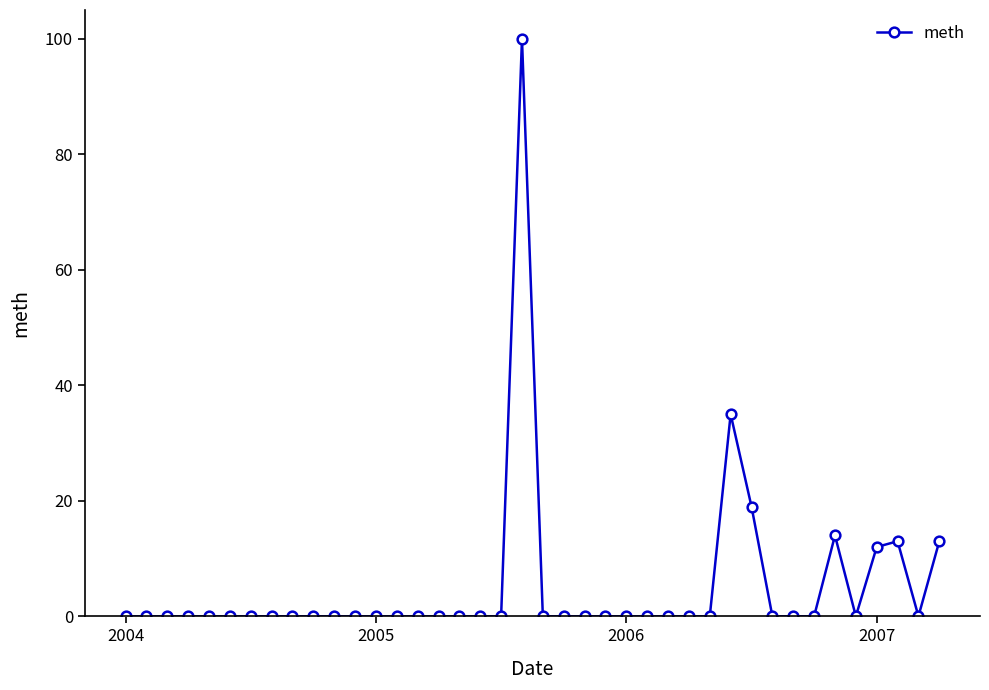

True or false: there are more than 1 points higher than both neighbors.

True